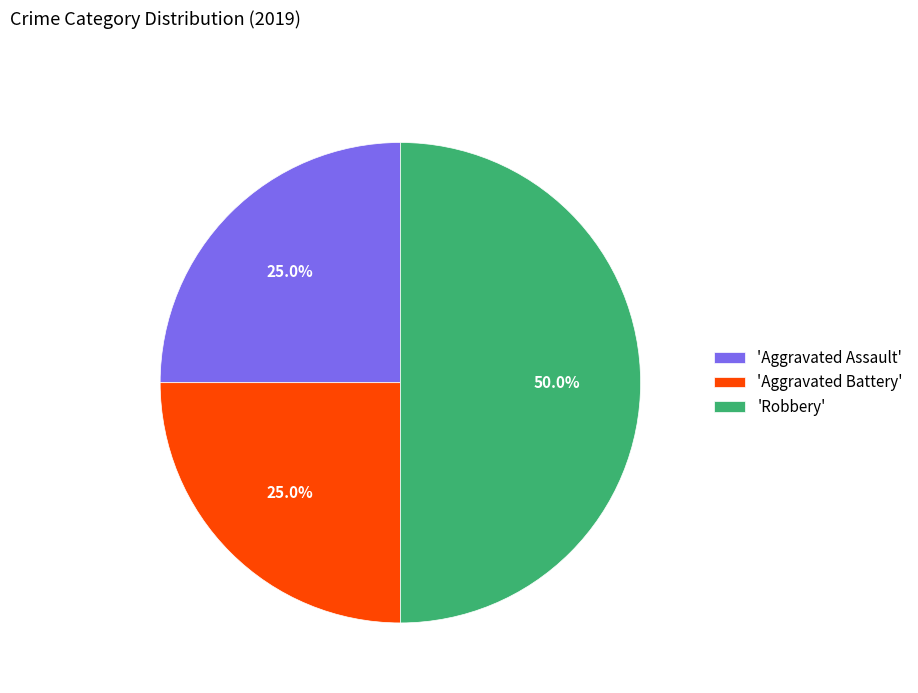

What is the ratio of the value at 'Aggravated Assault' to the value at 'Robbery'?

0.5